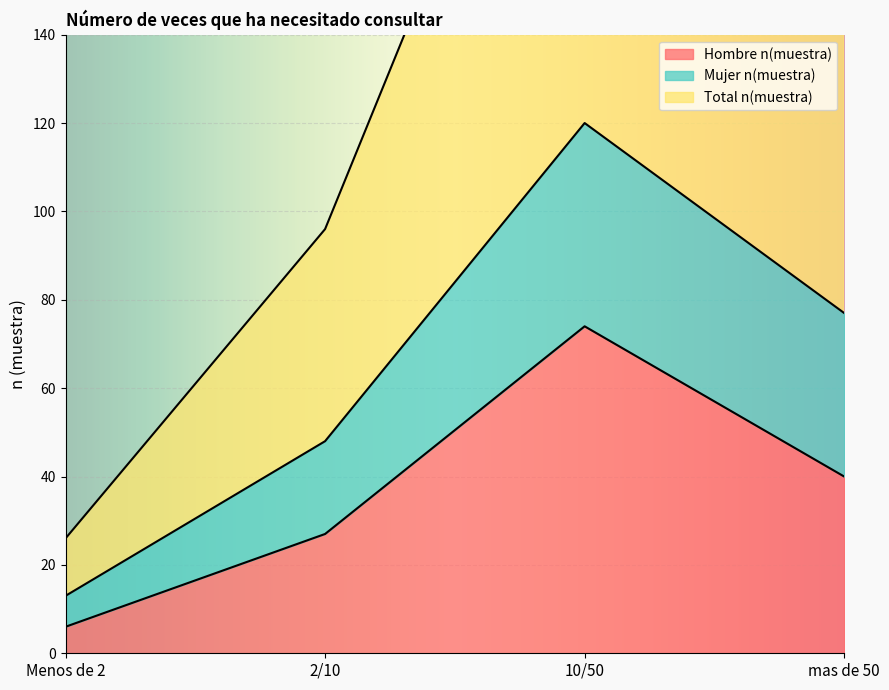

Which label corresponds to the smallest value in the chart?

Menos de 2